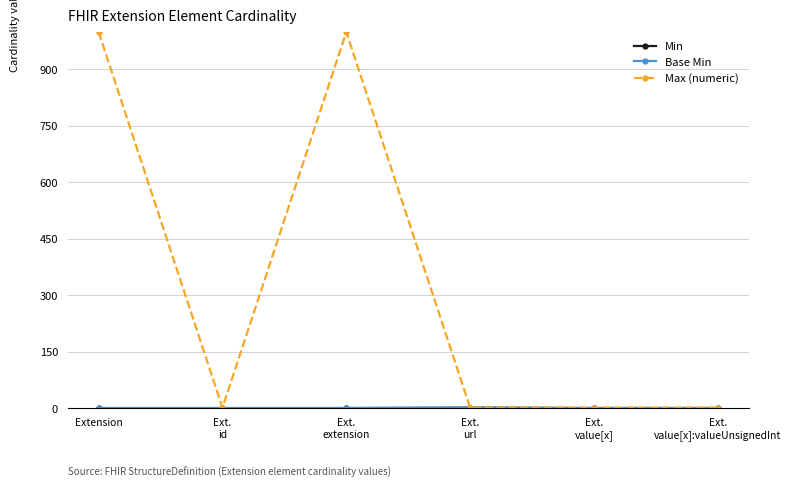

Where is Min nearest to the value 0?

Extension